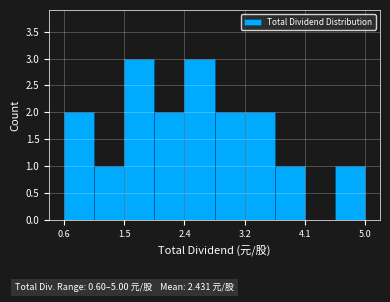

How tall is the bar that spans 3.68 to 4.12 on the x-axis? Neither the bar edges nor the heights are printed on the chart, so give them approximately, as read against the axes.

1